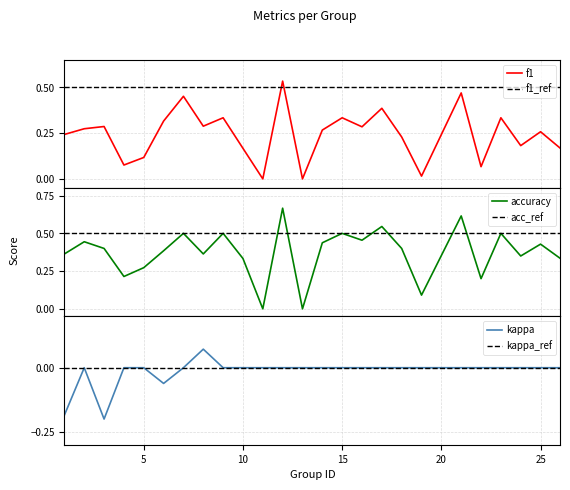

True or false: kappa has more than 2 points higher than both neighbors.

False